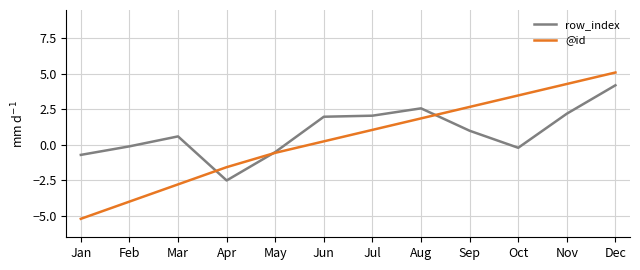

Reading left to right, extract all data points from this chart.

row_index: Jan=-0.7	Feb=-0.1	Mar=0.6	Apr=-2.5	May=-0.5	Jun=2.0	Jul=2.1	Aug=2.6	Sep=1.0	Oct=-0.2	Nov=2.2	Dec=4.2
@id: Jan=-5.2	Feb=-4.0	Mar=-2.8	Apr=-1.6	May=-0.6	Jun=0.3	Jul=1.1	Aug=1.9	Sep=2.7	Oct=3.5	Nov=4.3	Dec=5.1